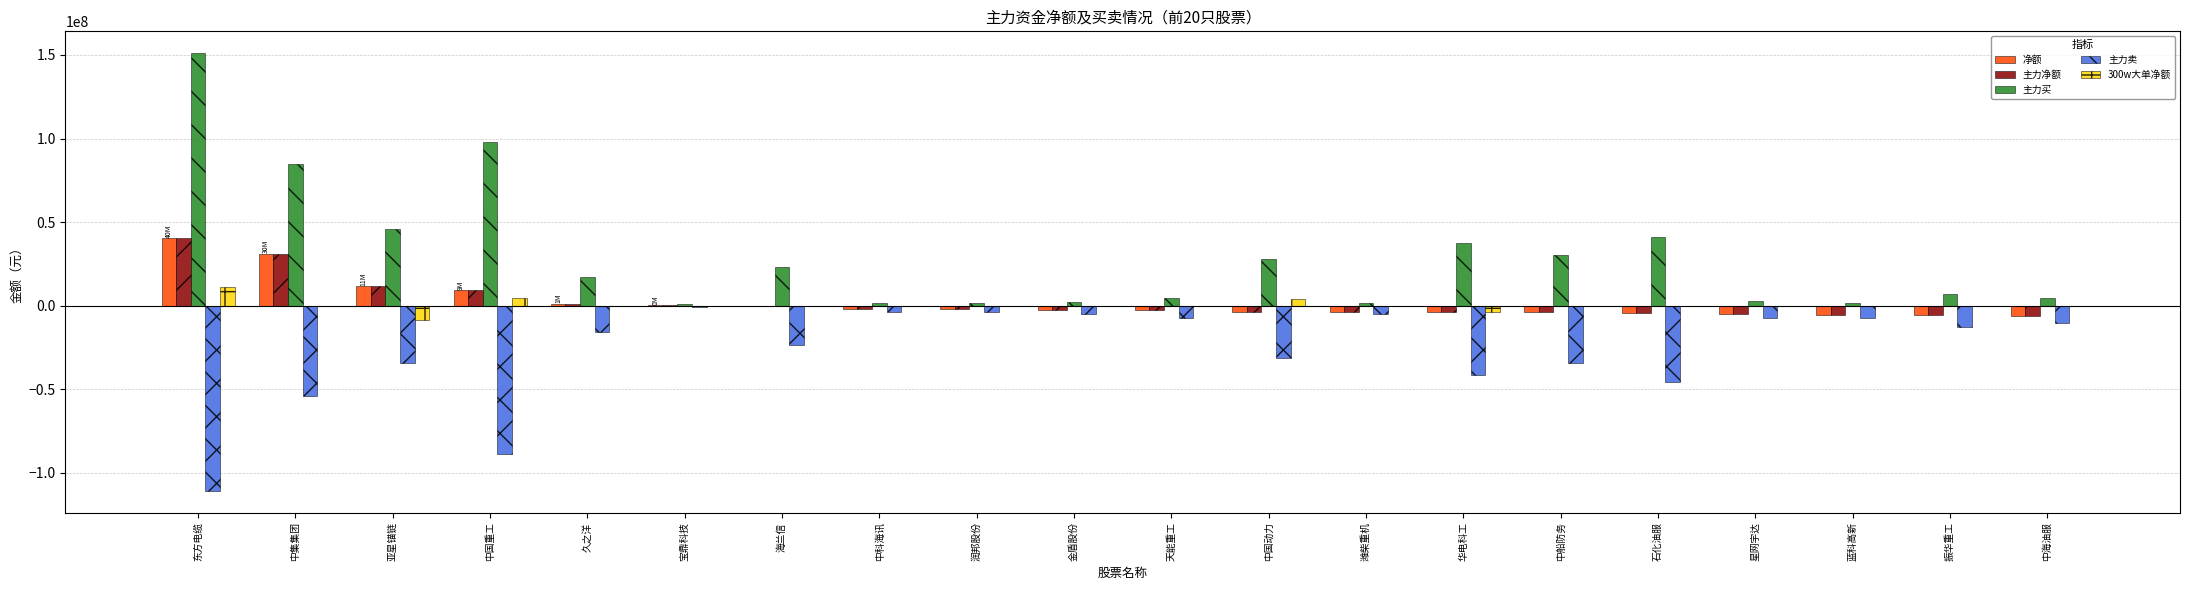

How many values in the 主力净额 series exceed -2542139?

9